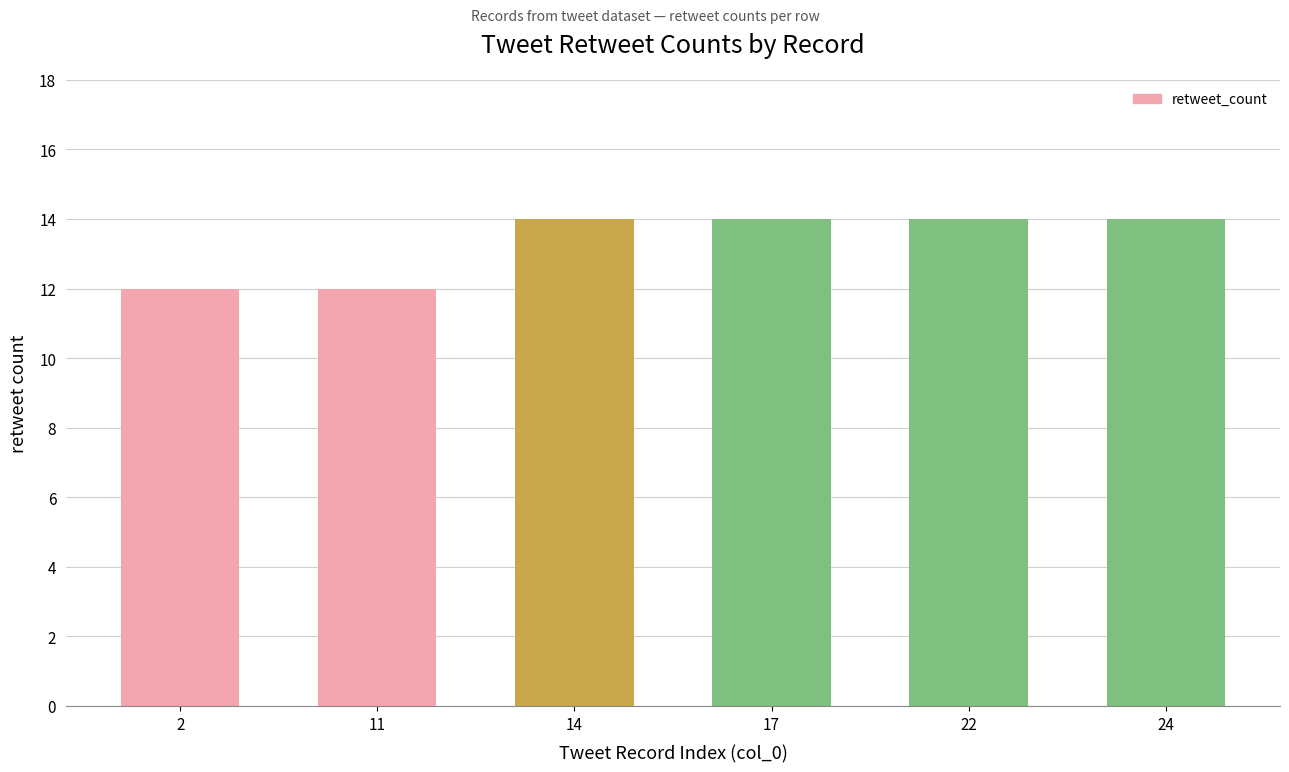

Reading left to right, list all the values displayed in this chart.

12	12	14	14	14	14